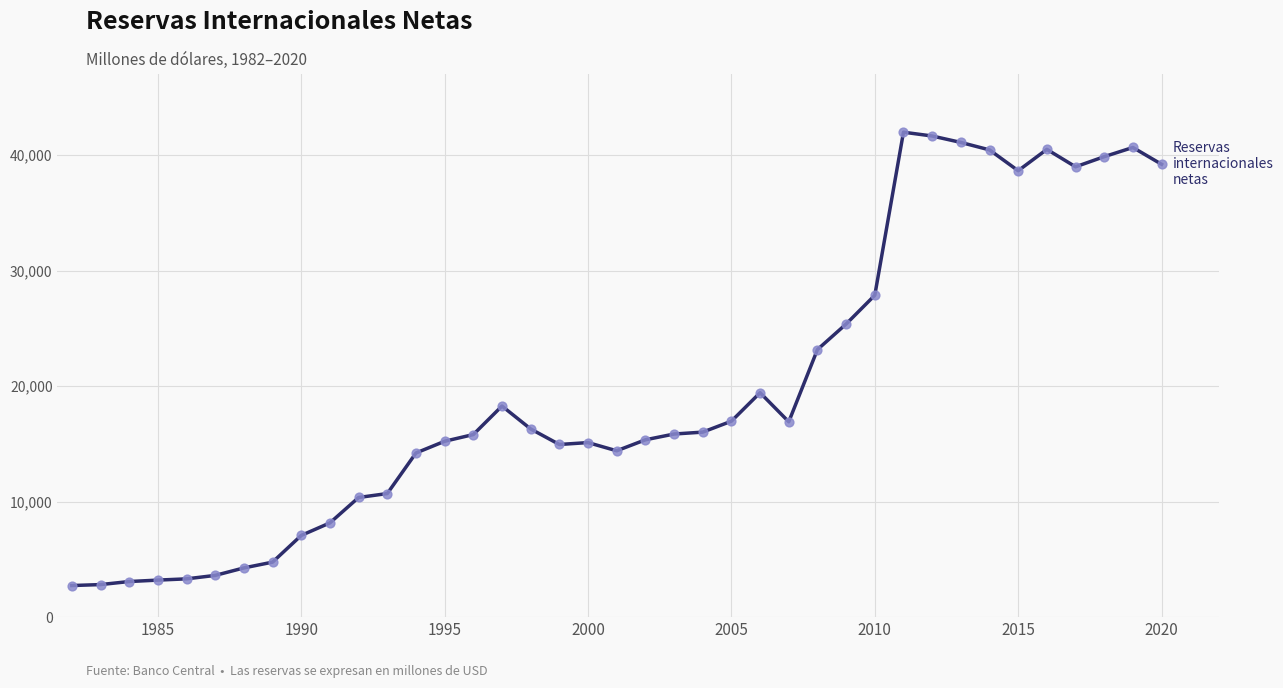

What is the difference between the maximum and minimum values?

39244